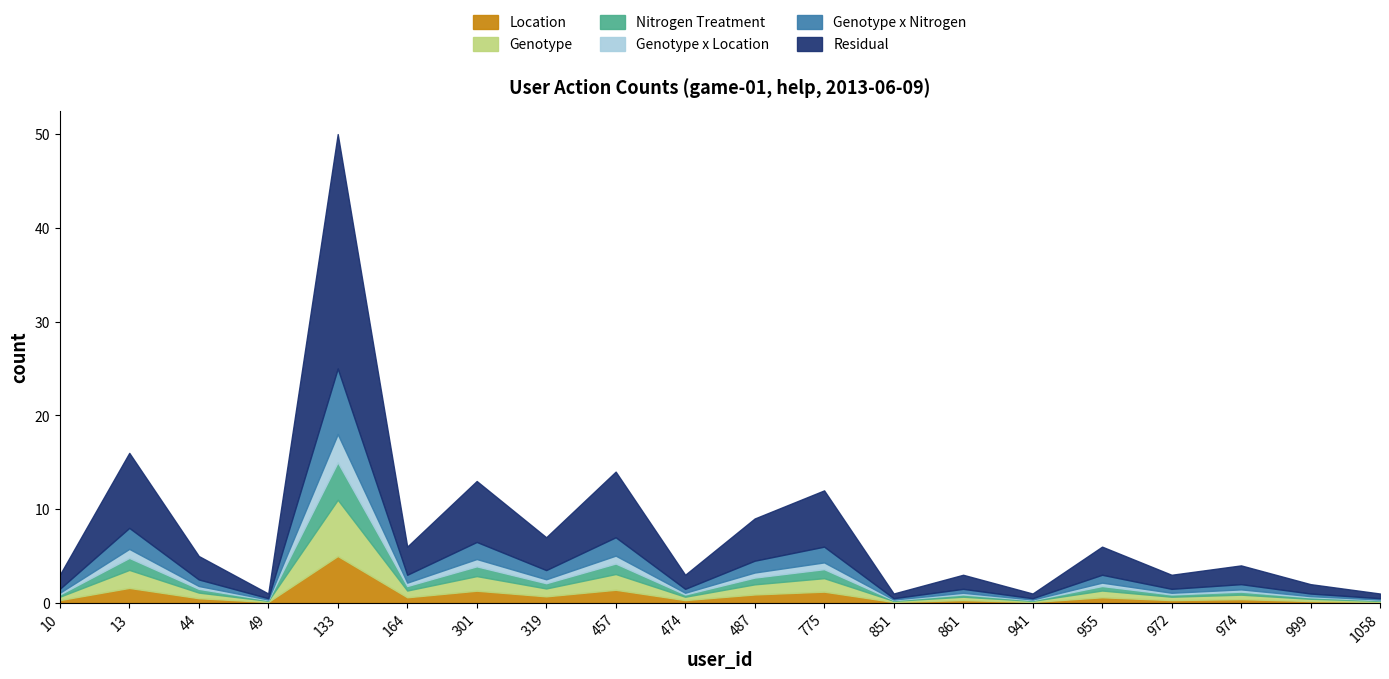

What is the value of the game-01 point at the 5th from the left?

50